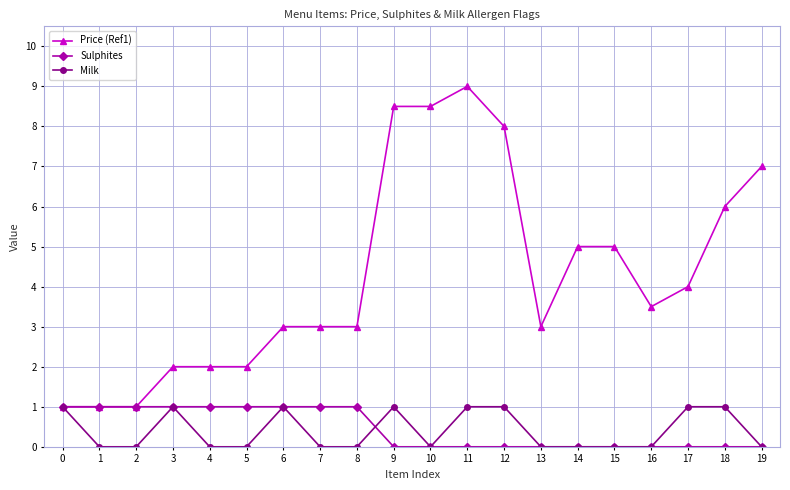

How many distinct data groups are displayed?

3